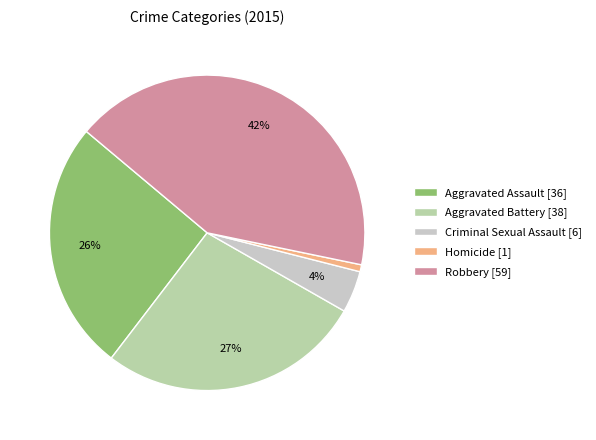

How many slices are in this pie chart?

5